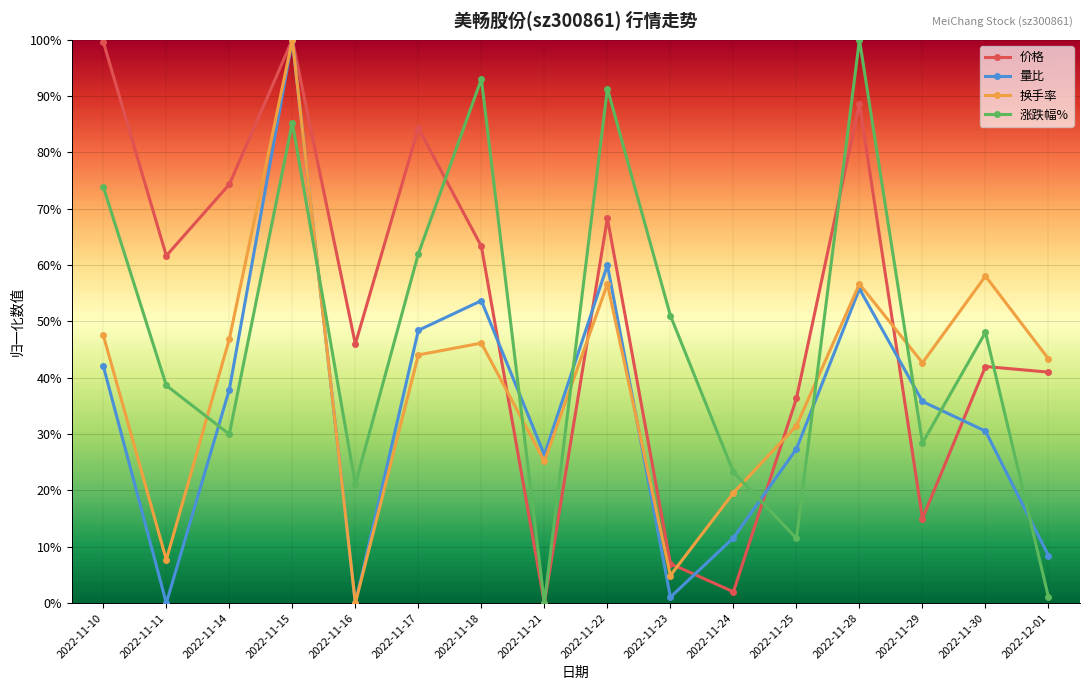

List the labels in order of 价格 value, smallest first.

2022-11-21, 2022-11-24, 2022-11-23, 2022-11-29, 2022-11-25, 2022-12-01, 2022-11-30, 2022-11-16, 2022-11-11, 2022-11-18, 2022-11-22, 2022-11-14, 2022-11-17, 2022-11-28, 2022-11-10, 2022-11-15